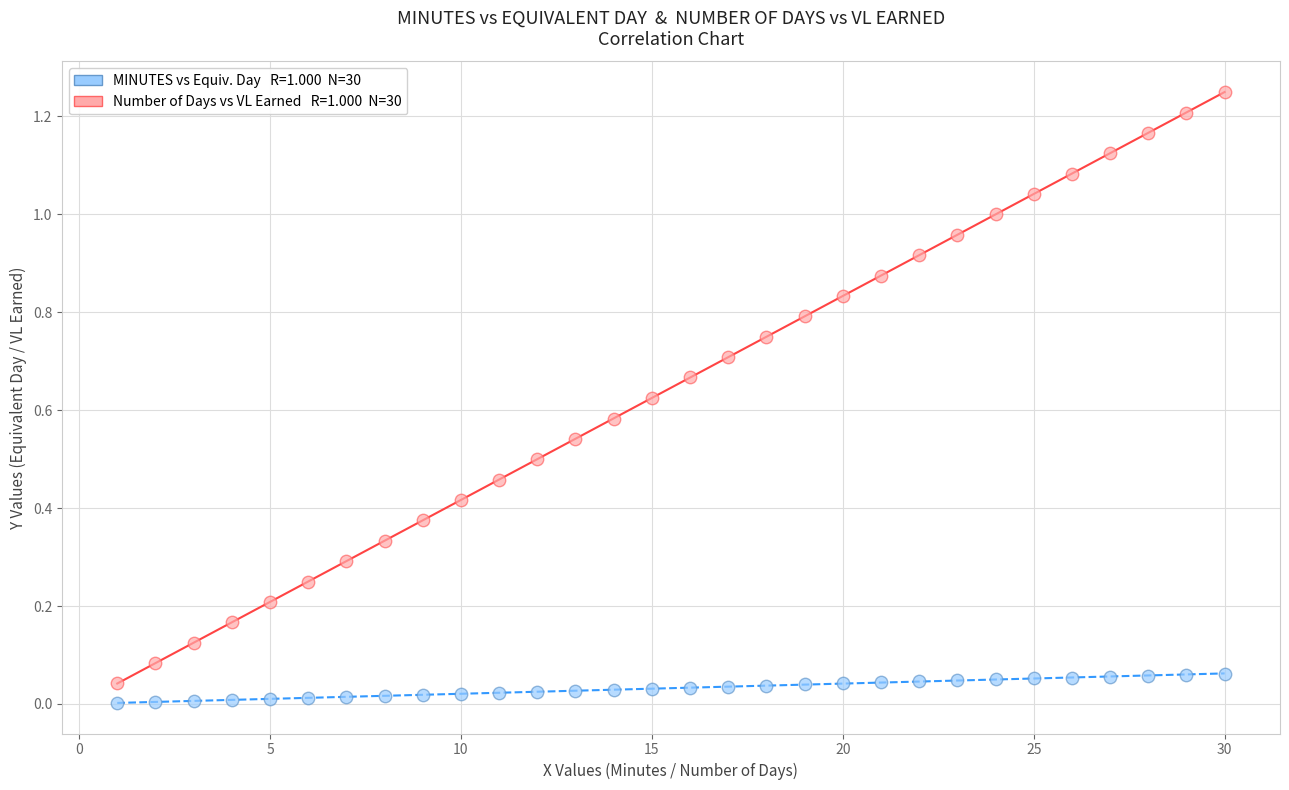

Across all data points, what is the range of X values (max minus min)?

29.0